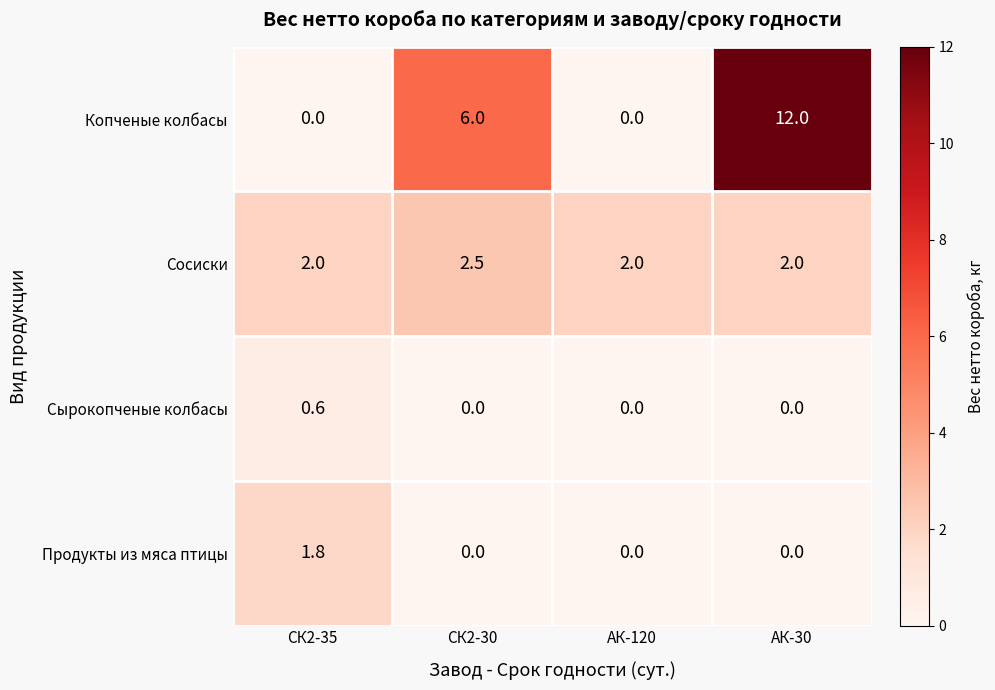

What is the average value of the Продукты из мяса птицы series?

0.5